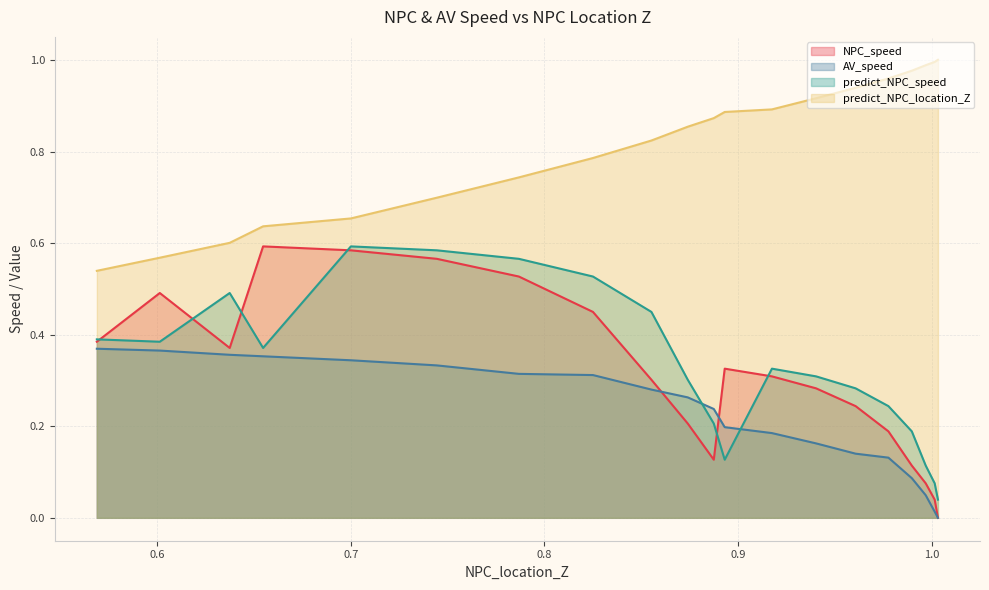

How many interior local valleys does the predict_NPC_speed series have?

3